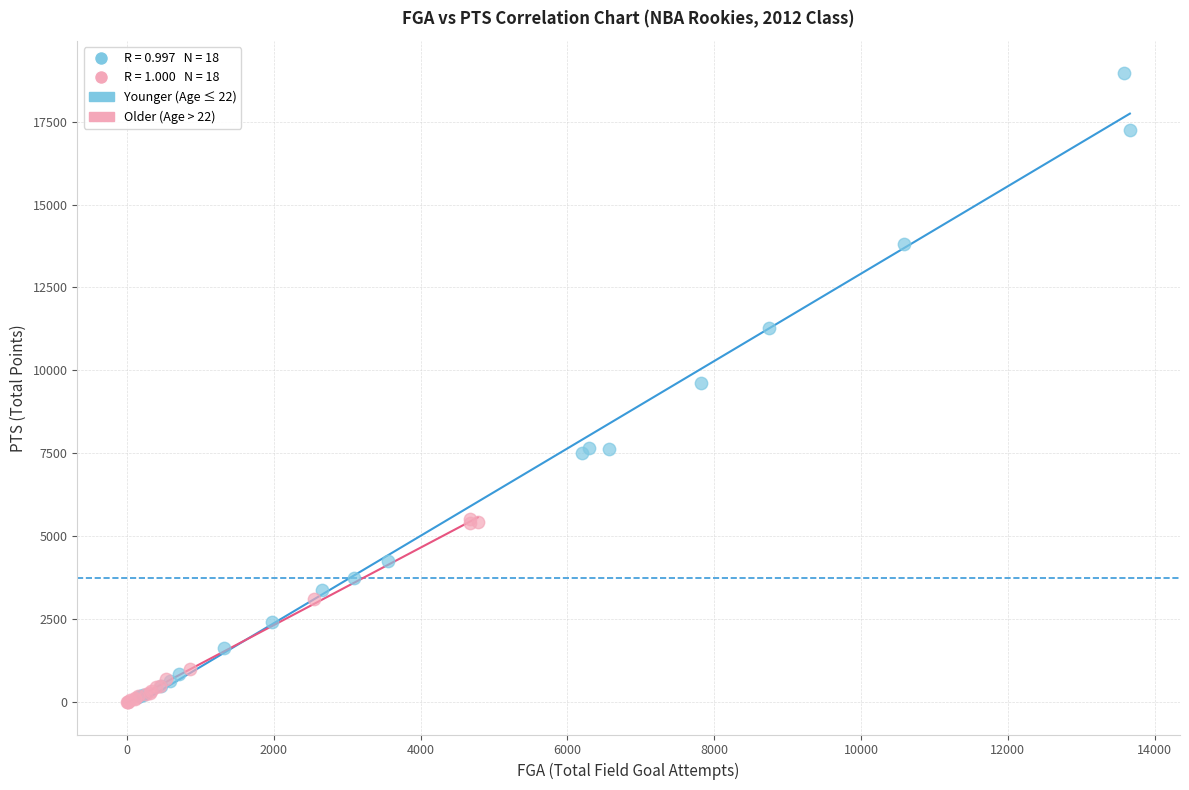

Which series contains the highest Y value?

Younger (Age ≤ 22)